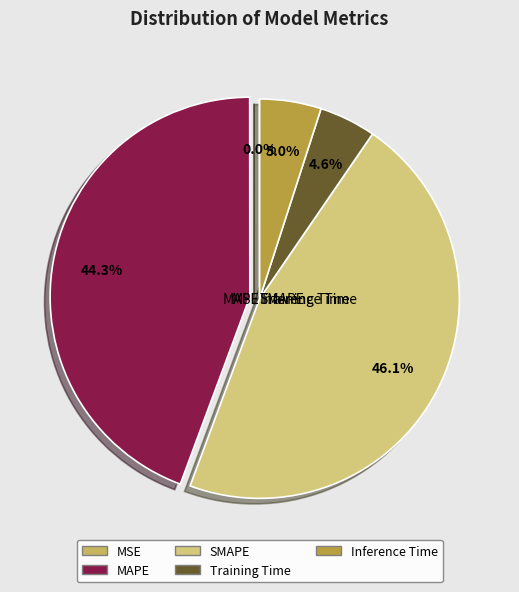

How many slices are in this pie chart?

5